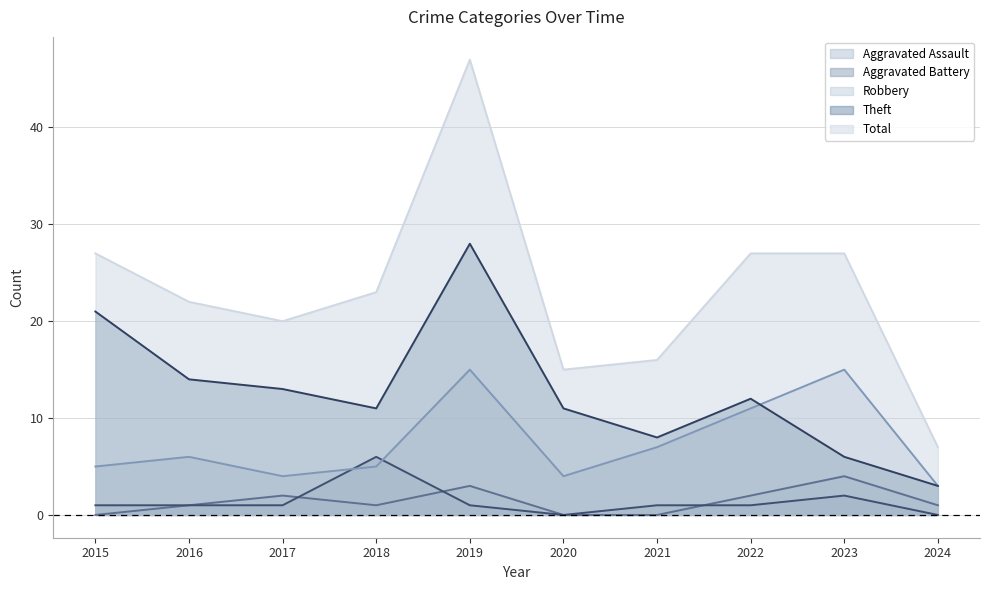

What is the maximum value shown in the chart?

47